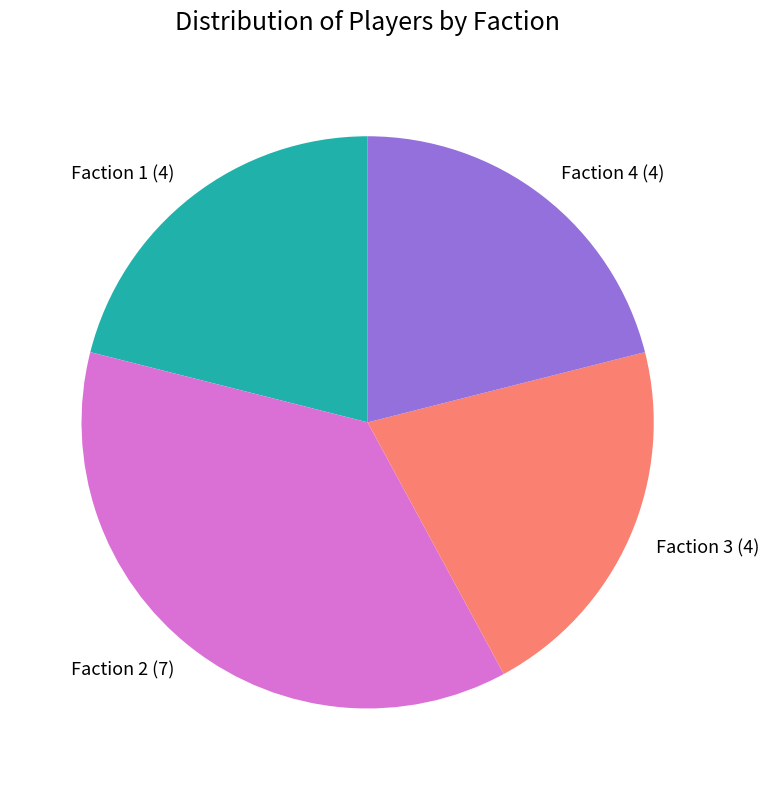

Is the sum of Faction 1 (4) and Faction 4 (4) greater than half?

No